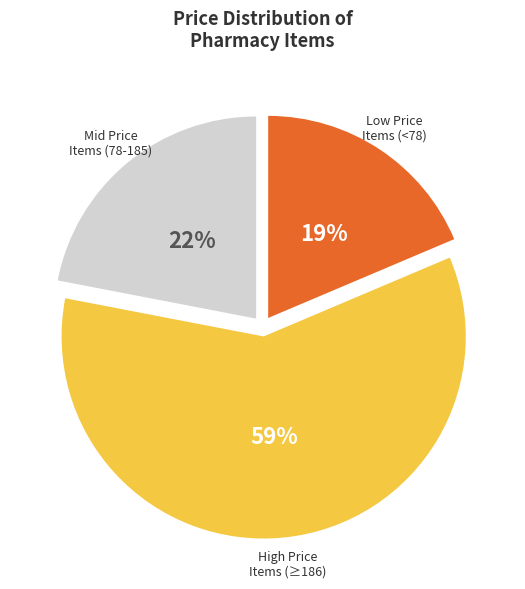

Rank the categories by value from highest to lowest.

High Price Items (≥186), Mid Price Items (78-185), Low Price Items (<78)